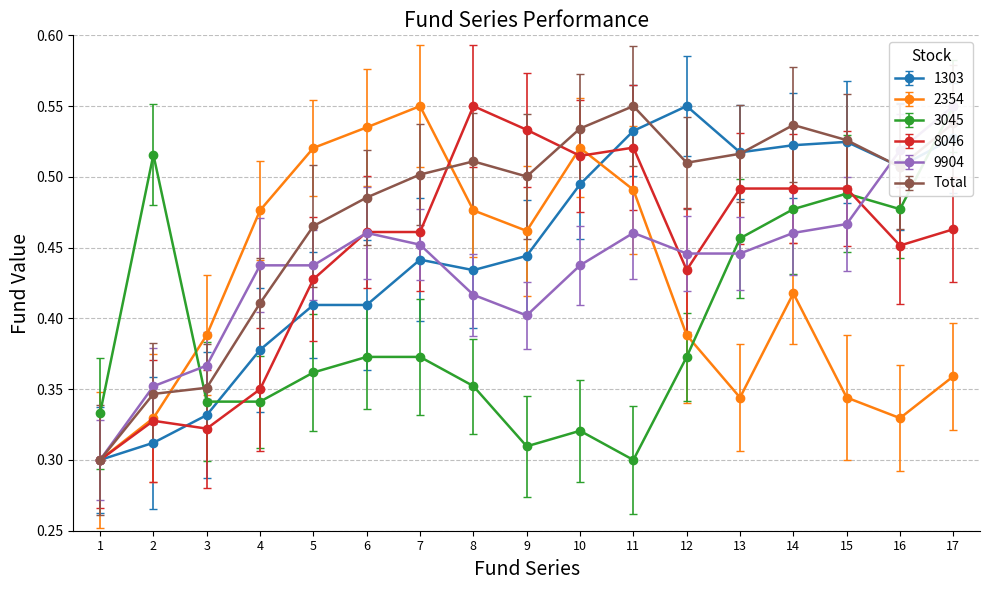

True or false: 2354 and Total intersect in this chart.

True